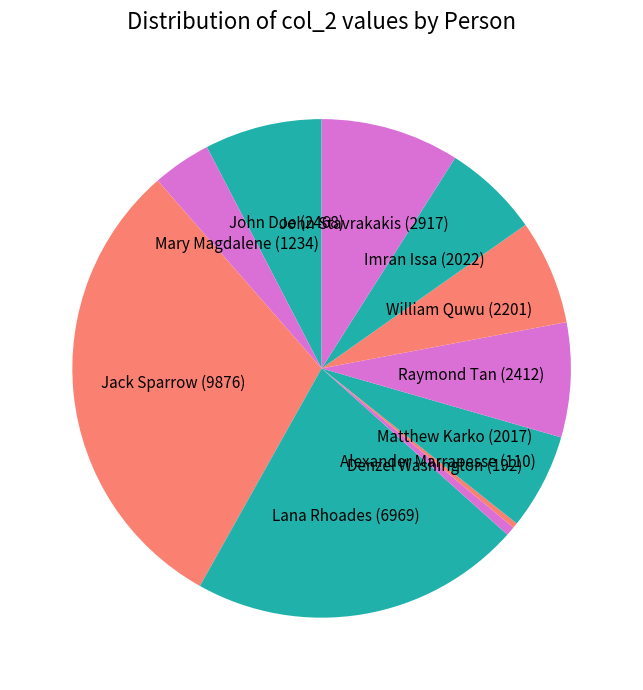

What is the ratio of the value at Jack Sparrow to the value at Raymond Tan?

4.1